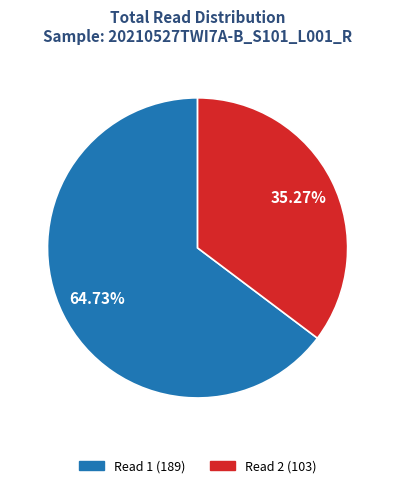

Is there a majority slice in this chart?

Yes